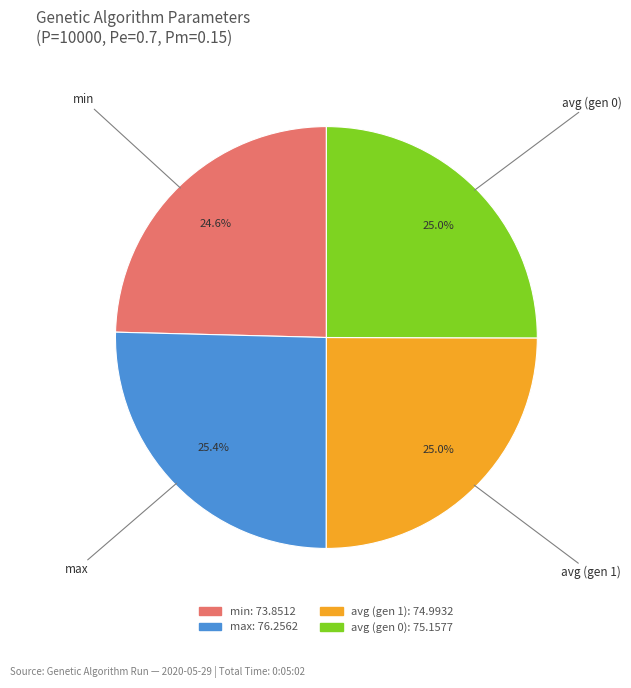

The avg (gen 1) slice represents 25% of the pie. True or false?

True